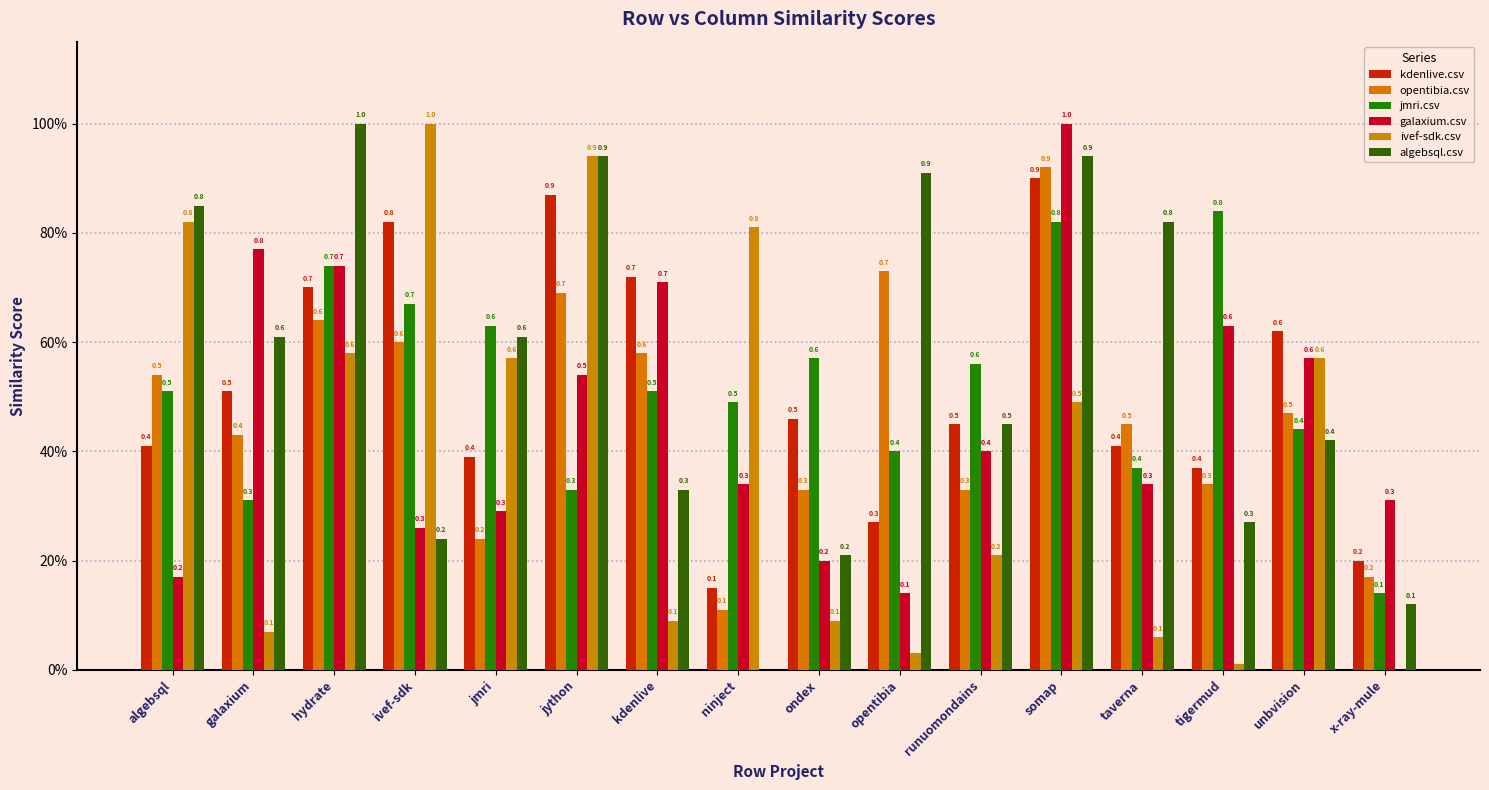

Is it true that kdenlive.csv equals 0.1 at algebsql?

False